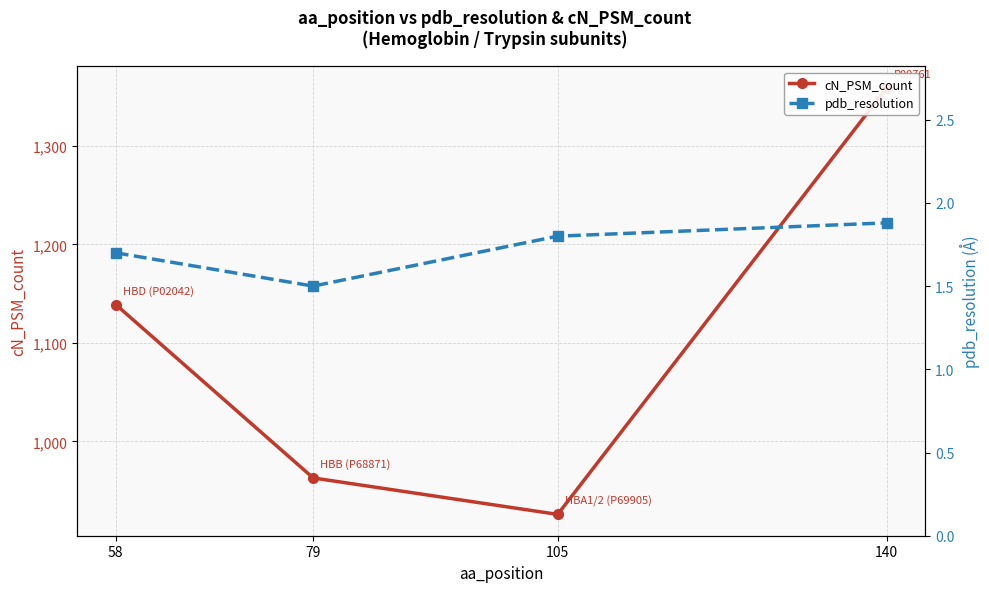

What is the difference between the highest and lowest values at 105?

924.2